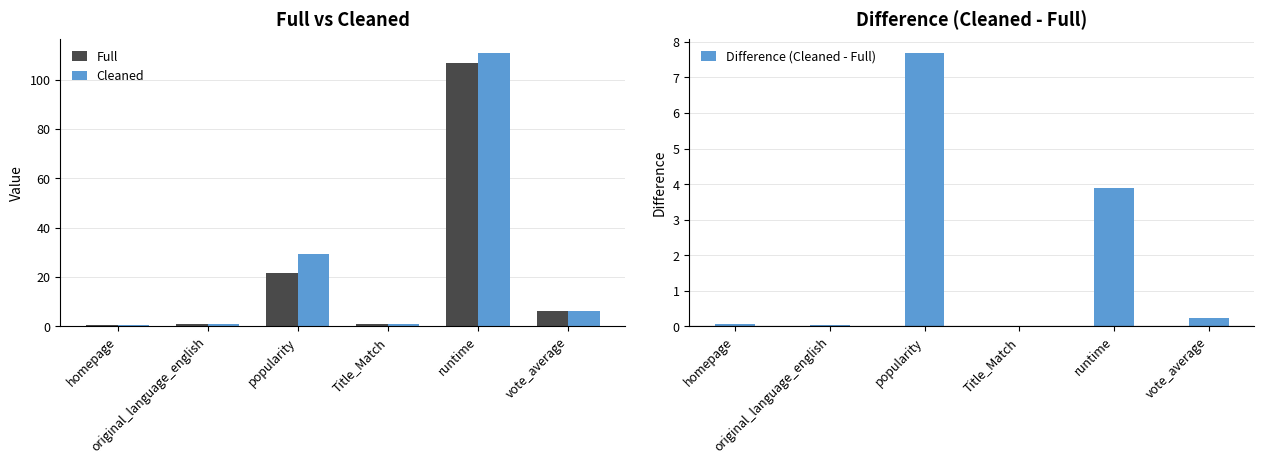

Reading left to right, list all the values displayed in this chart.

Full: homepage=0.4	original_language_english=0.9	popularity=21.5	Title_Match=0.9	runtime=106.9	vote_average=6.1
Cleaned: homepage=0.4	original_language_english=1.0	popularity=29.2	Title_Match=1.0	runtime=110.8	vote_average=6.3
Difference (Cleaned - Full): homepage=0.1	original_language_english=0.0	popularity=7.7	Title_Match=0.0	runtime=3.9	vote_average=0.2